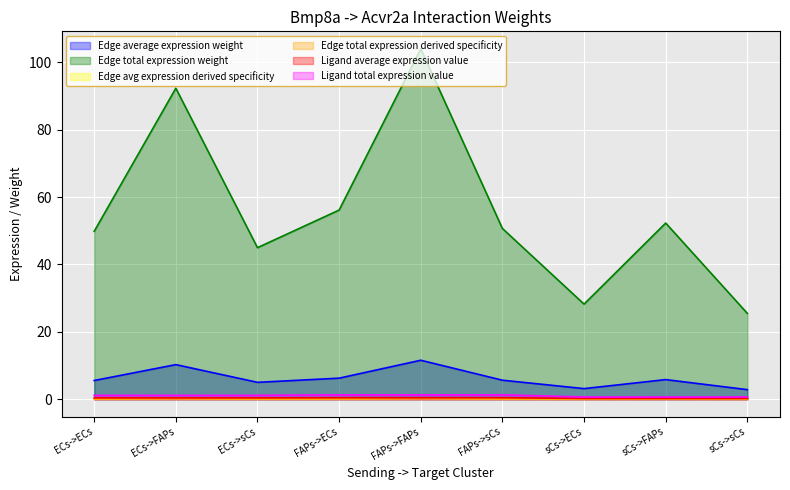

The Edge total expression derived specificity series shows 0.1 at sCs->ECs. True or false?

False